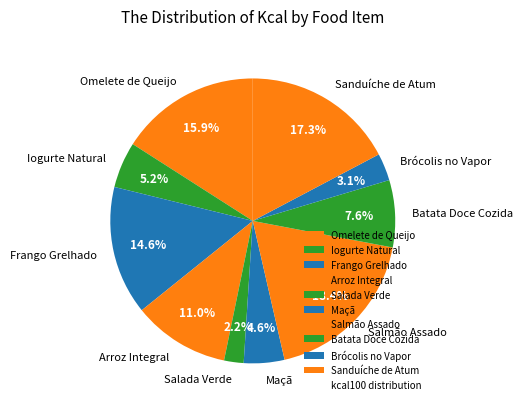

To the nearest percent, what is the average slice percentage?

10%